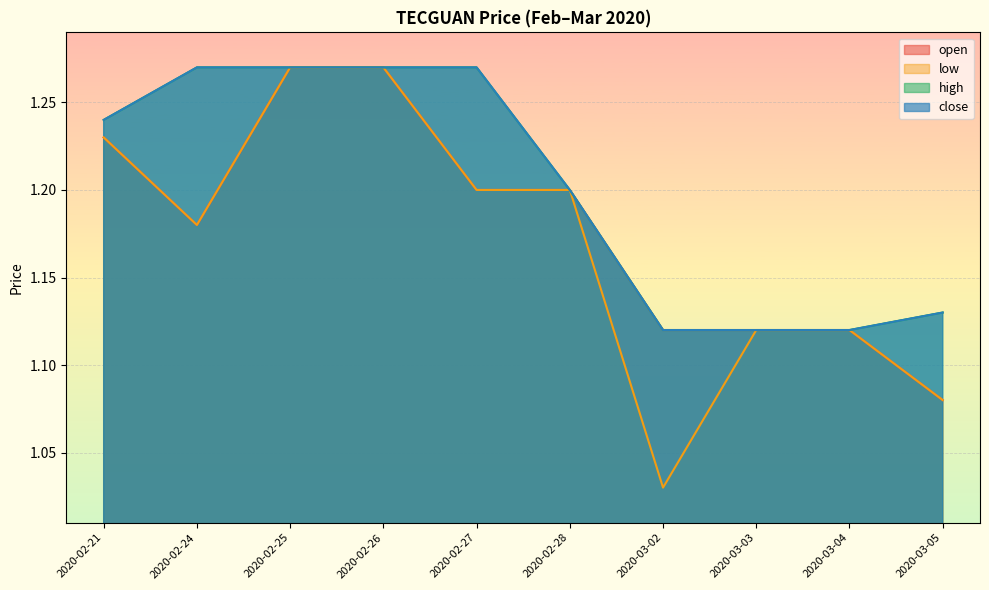

Reading right to left, extract all data points from this chart.

open: 2020-03-05=1.1	2020-03-04=1.1	2020-03-03=1.1	2020-03-02=1.1	2020-02-28=1.2	2020-02-27=1.2	2020-02-26=1.3	2020-02-25=1.3	2020-02-24=1.2	2020-02-21=1.2
low: 2020-03-05=1.1	2020-03-04=1.1	2020-03-03=1.1	2020-03-02=1.0	2020-02-28=1.2	2020-02-27=1.2	2020-02-26=1.3	2020-02-25=1.3	2020-02-24=1.2	2020-02-21=1.2
high: 2020-03-05=1.1	2020-03-04=1.1	2020-03-03=1.1	2020-03-02=1.1	2020-02-28=1.2	2020-02-27=1.3	2020-02-26=1.3	2020-02-25=1.3	2020-02-24=1.3	2020-02-21=1.2
close: 2020-03-05=1.1	2020-03-04=1.1	2020-03-03=1.1	2020-03-02=1.1	2020-02-28=1.2	2020-02-27=1.3	2020-02-26=1.3	2020-02-25=1.3	2020-02-24=1.3	2020-02-21=1.2